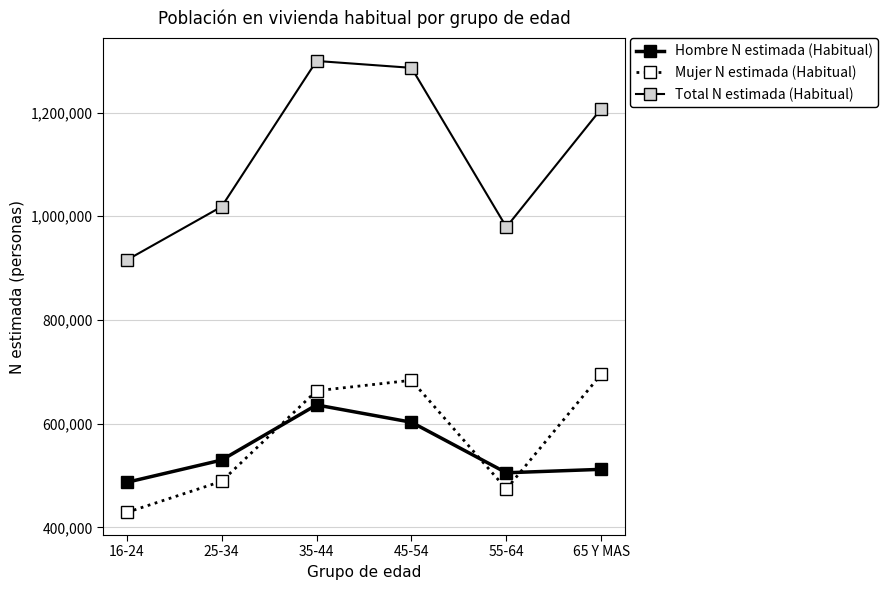

Which series has the largest range (max minus min)?

Total N estimada (Habitual)